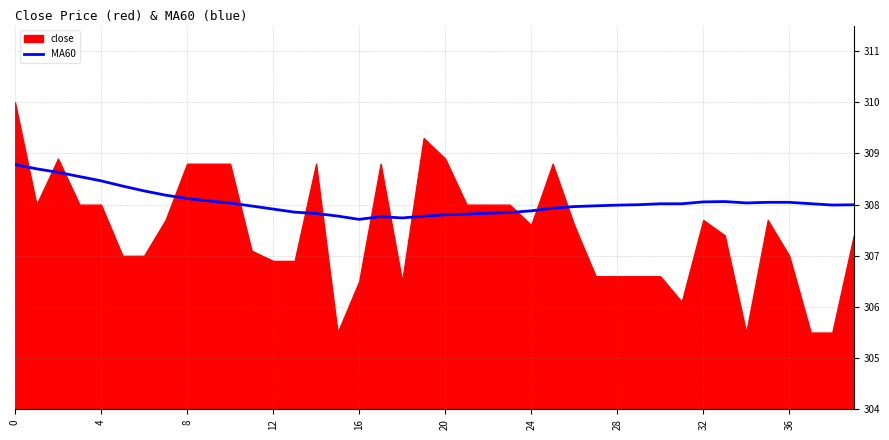

Does the chart display data point markers on the line(s)?

No